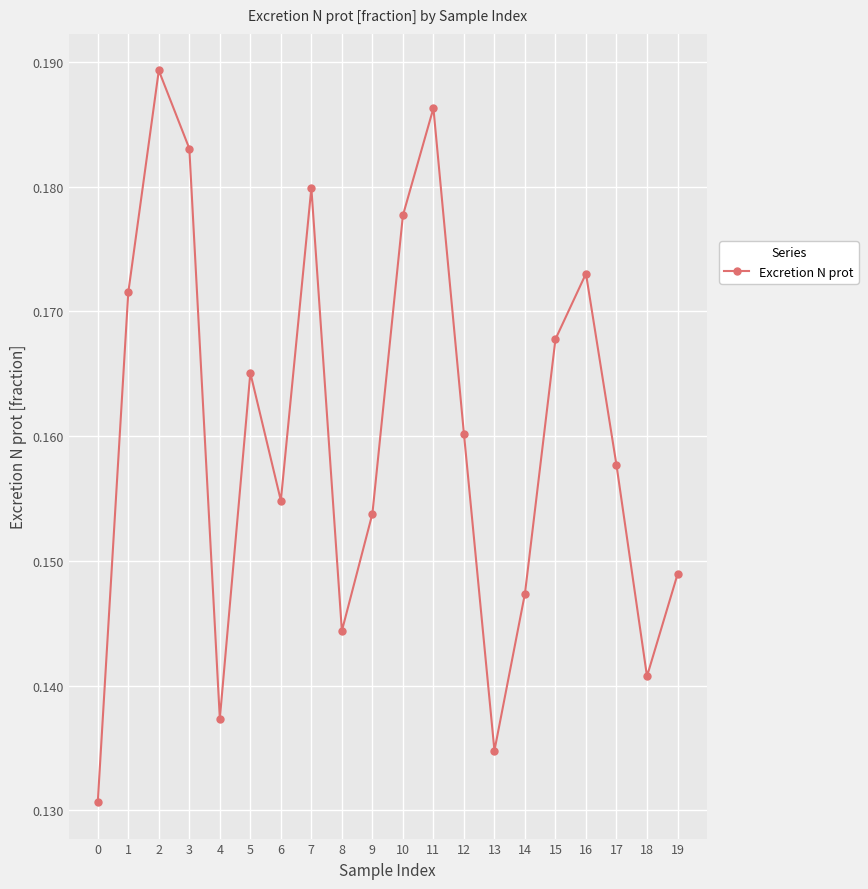

Rank the categories by value from highest to lowest.

2, 11, 3, 7, 10, 16, 1, 15, 5, 12, 17, 6, 9, 19, 14, 8, 18, 4, 13, 0